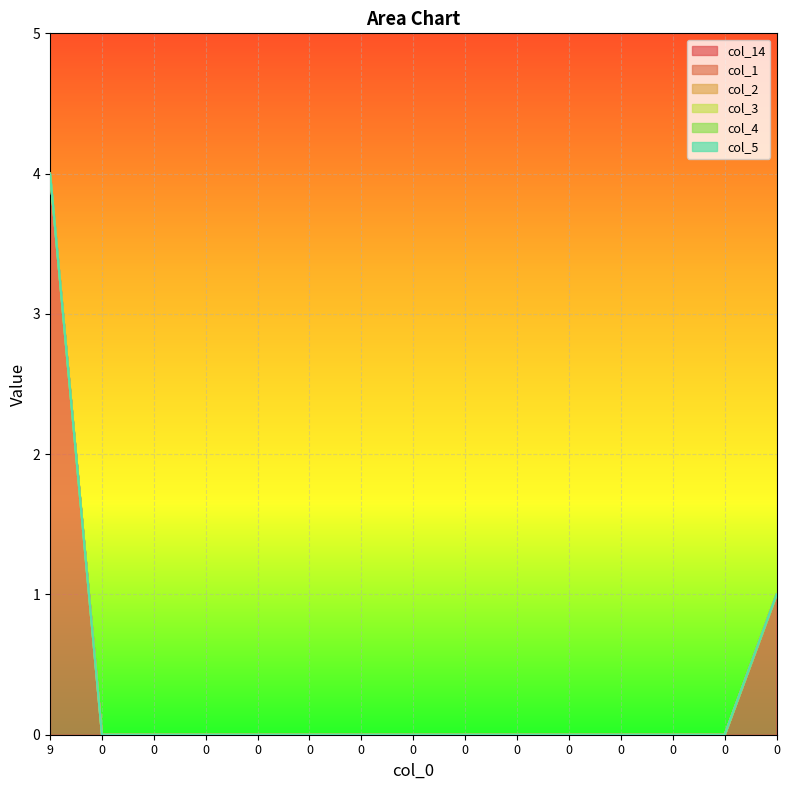

Reading left to right, list all the values displayed in this chart.

col_14: 4	0	0	0	0	0	0	0	0	0	0	0	0	0	1
col_1: 0	0	0	0	0	0	0	0	0	0	0	0	0	0	0
col_2: 0	0	0	0	0	0	0	0	0	0	0	0	0	0	0
col_3: 0	0	0	0	0	0	0	0	0	0	0	0	0	0	0
col_4: 0	0	0	0	0	0	0	0	0	0	0	0	0	0	0
col_5: 0	0	0	0	0	0	0	0	0	0	0	0	0	0	0